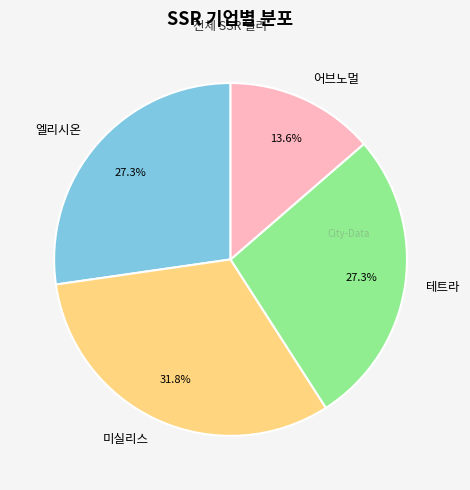

Combined, do 테트라 and 미실리스 account for over 50%?

Yes